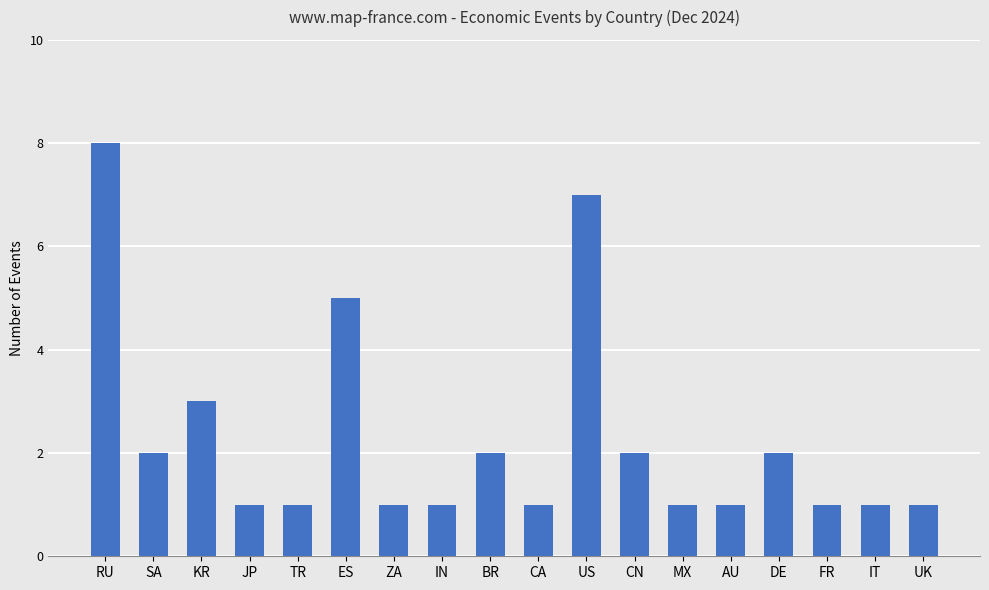

Reading left to right, transcribe all the data shown in this chart.

8	2	3	1	1	5	1	1	2	1	7	2	1	1	2	1	1	1